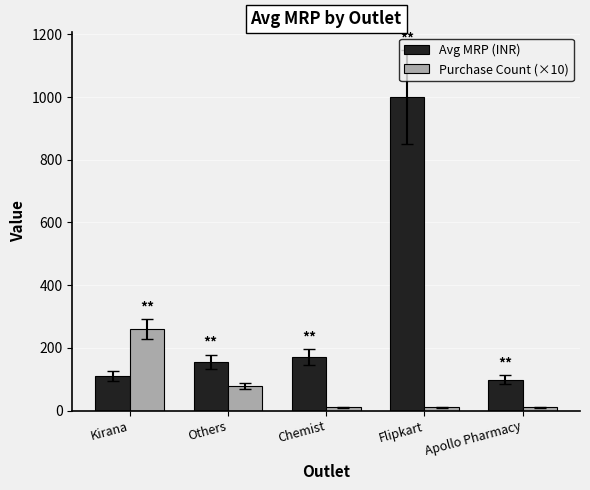

Is it true that Avg MRP (INR) equals 155.5 at Others?

True